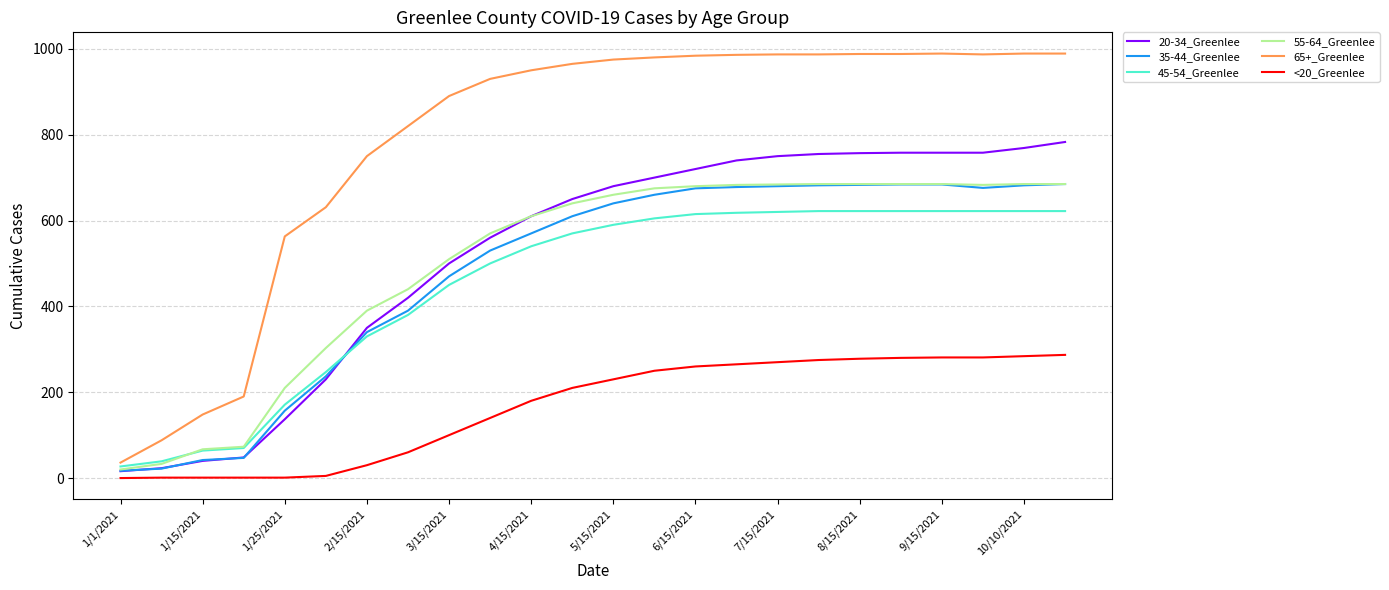

What is the maximum value shown in the chart?

989